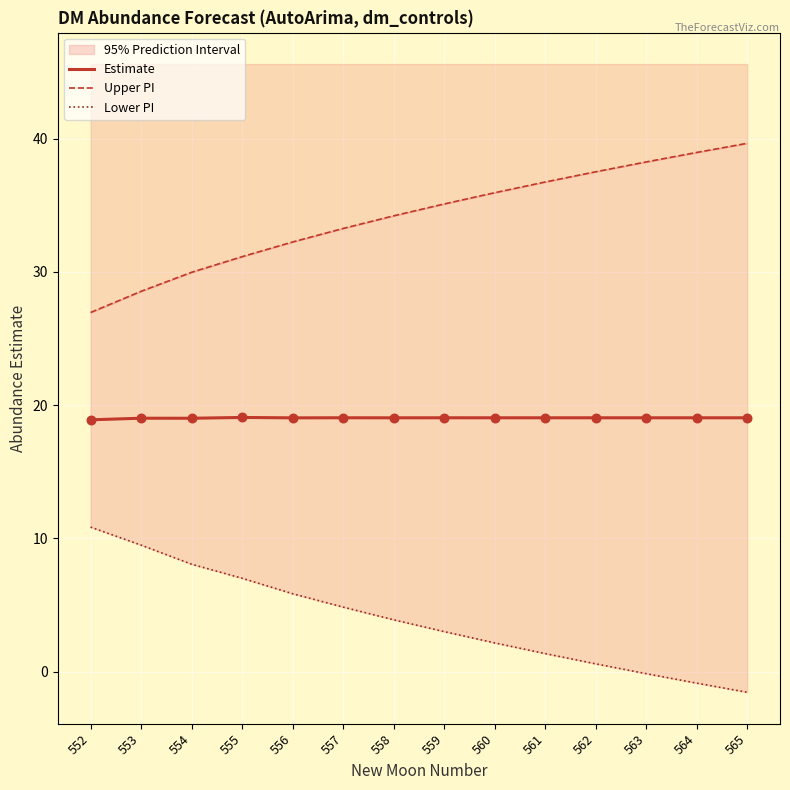

Which series contains the lowest Y value?

Lower PI